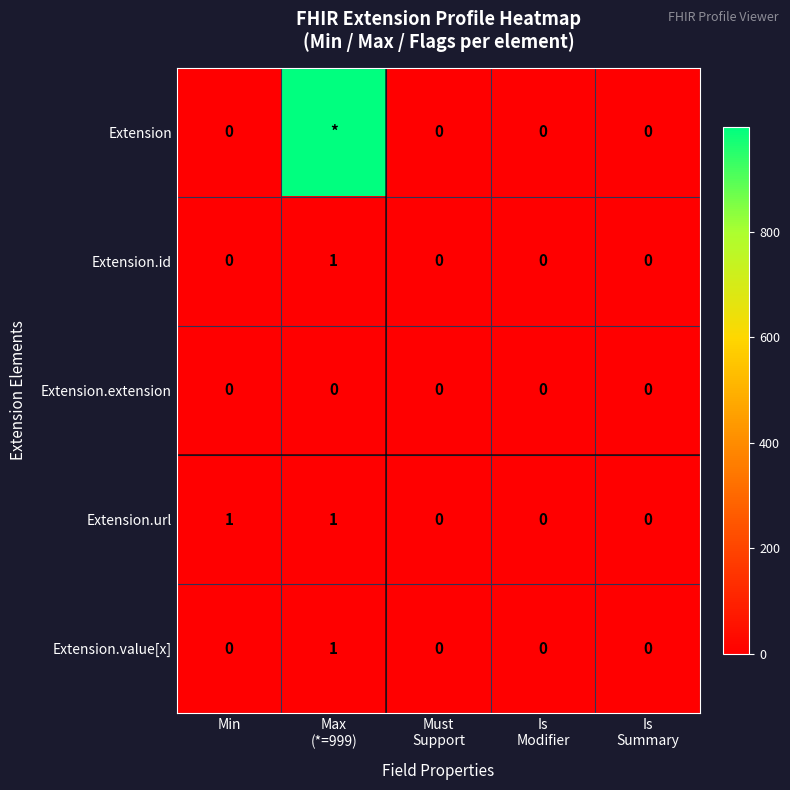

At how many categories does at least one series exceed 939?

1